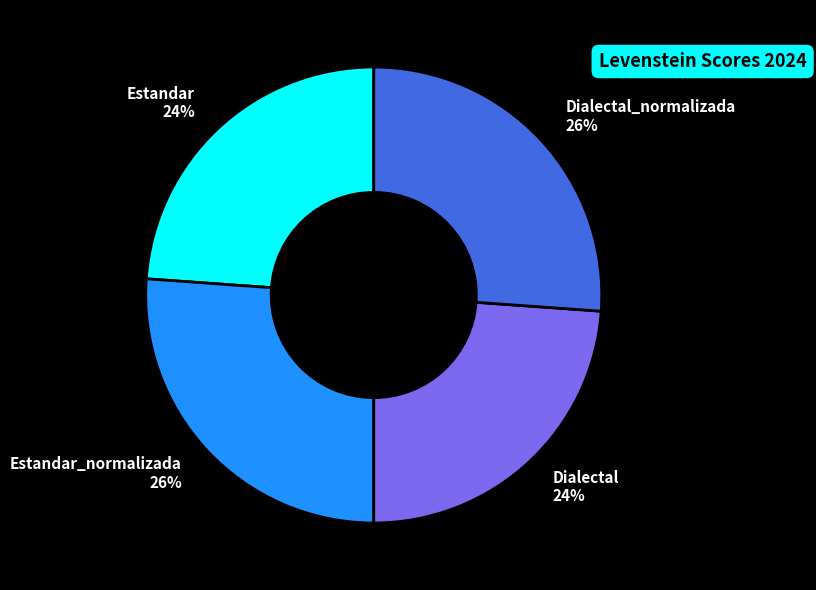

Does any single category account for the majority?

No